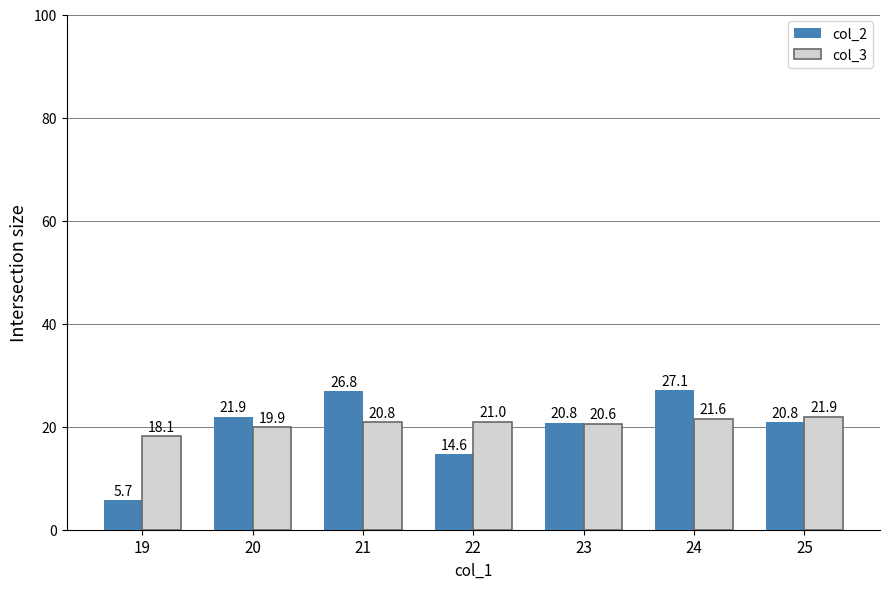

The col_2 series shows 20.8 at 23. True or false?

True